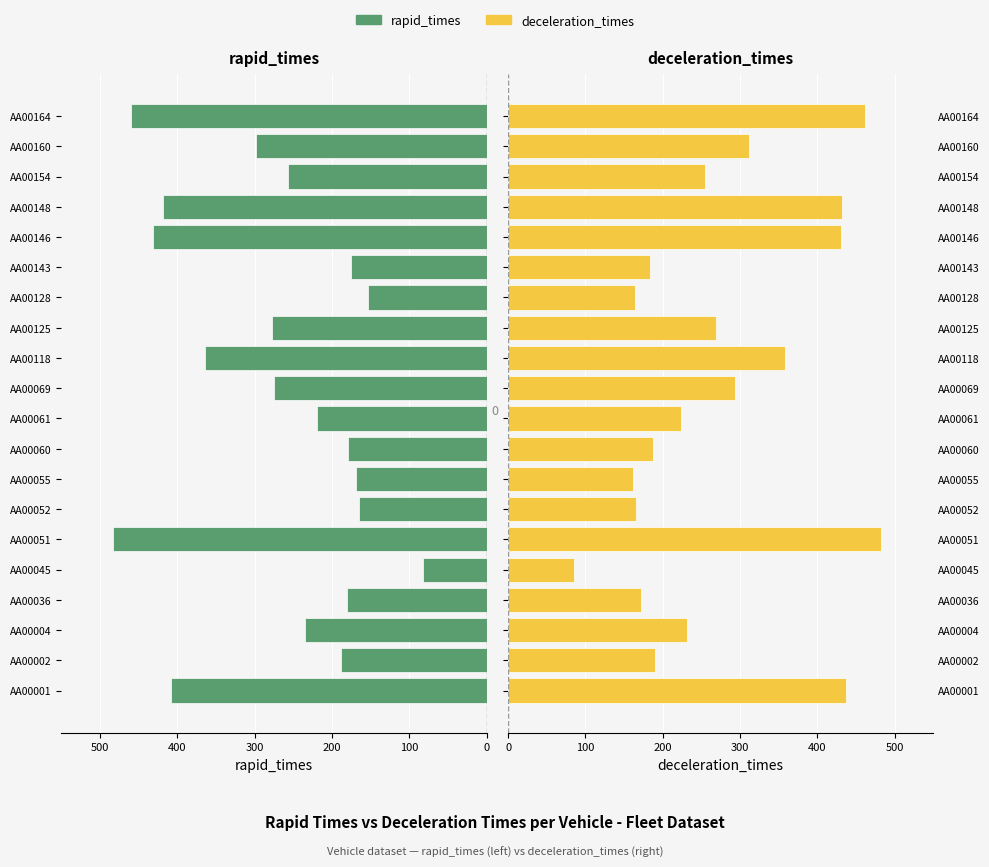

List the series in order of their overall mean, lowest first.

rapid_times, deceleration_times